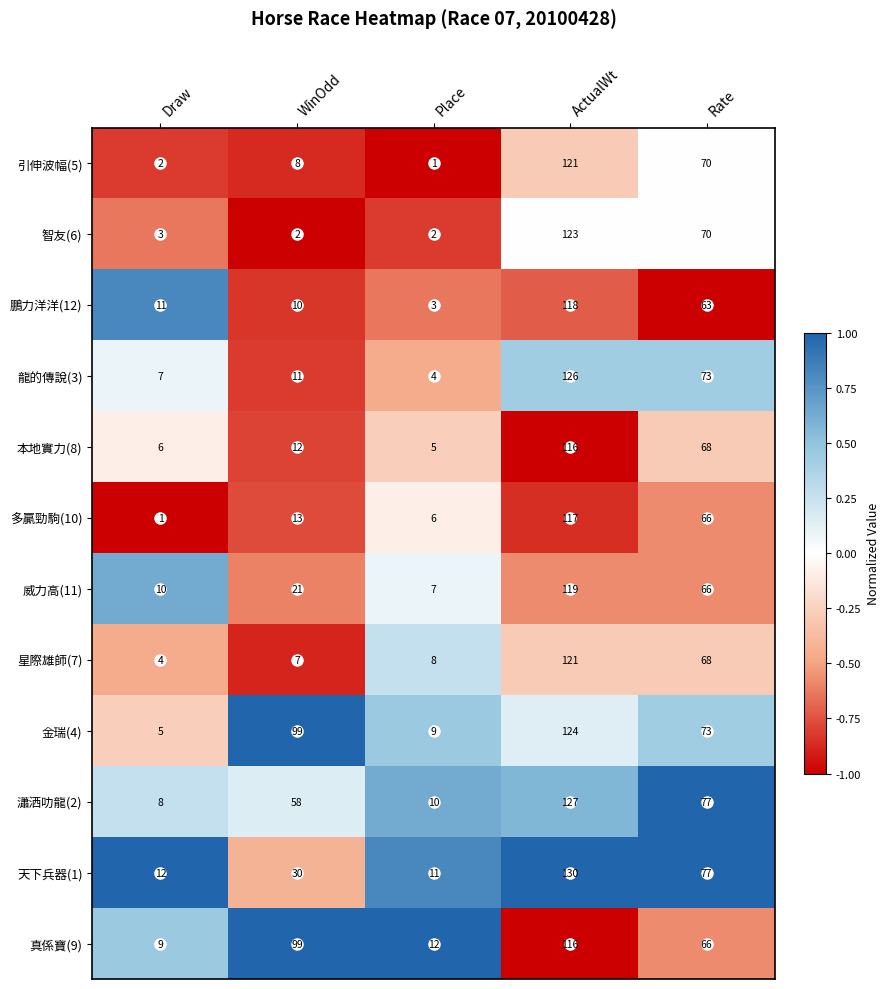

Which series has the largest total across all categories?

金瑞(4)